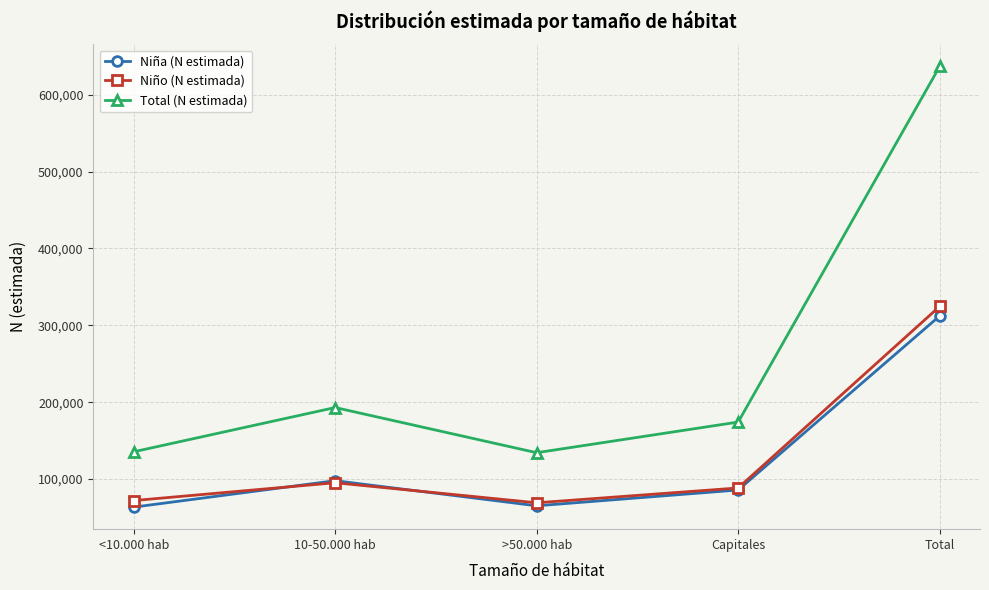

Does the chart have visible grid lines?

Yes